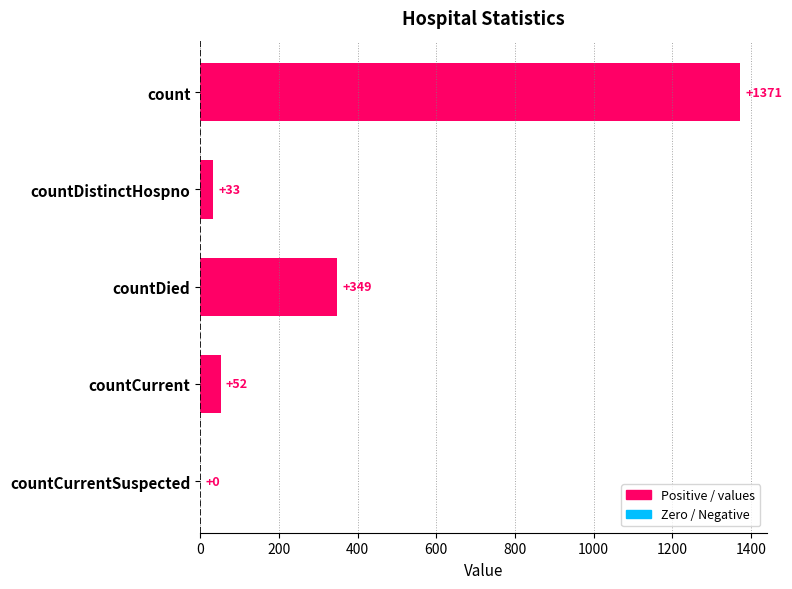

True or false: the data shows 52 at countCurrent.

True